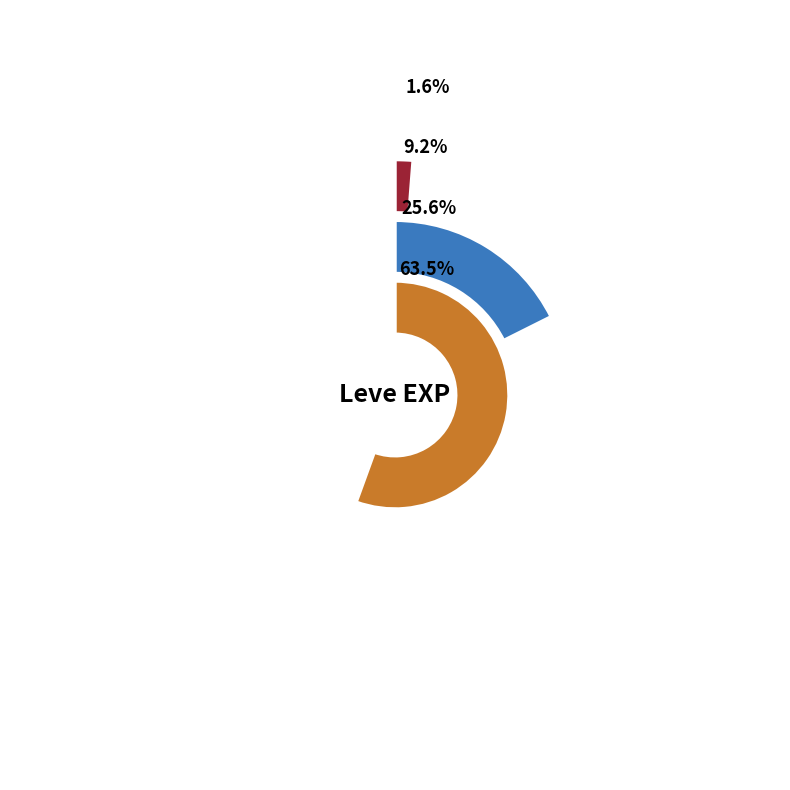

What percentage do Level 5 and Level 1 together represent?

10.8%